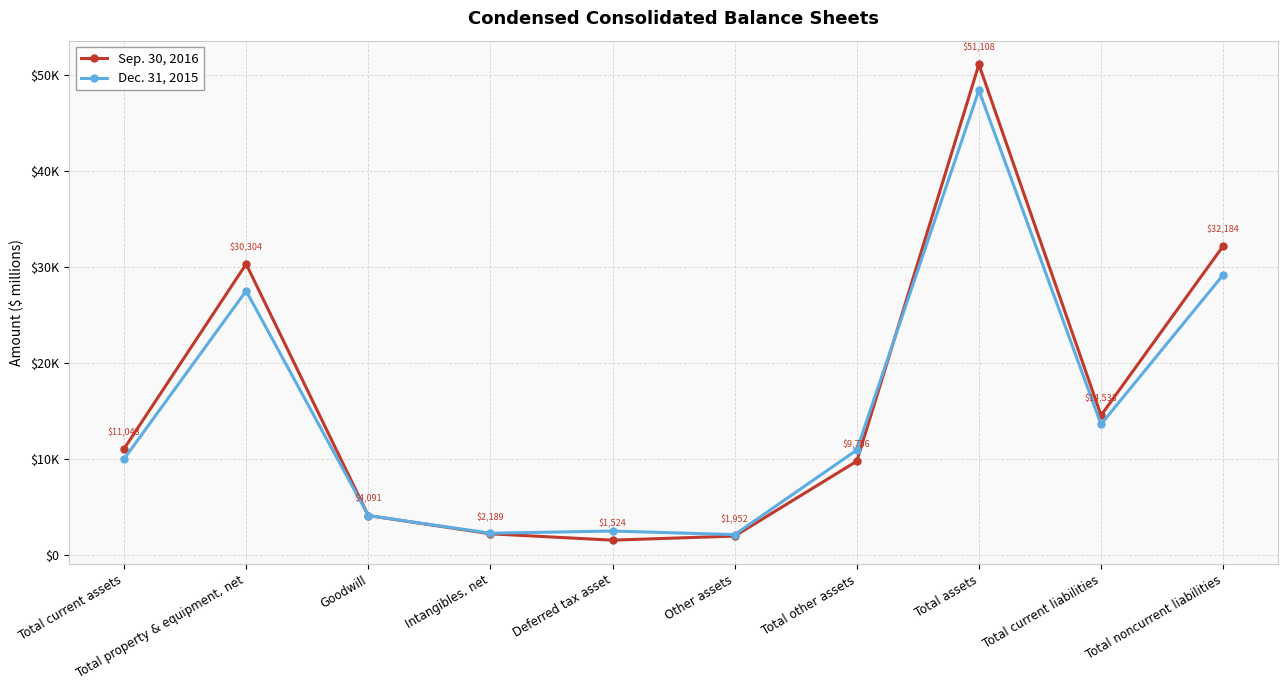

Which series has the largest total across all categories?

Sep. 30, 2016